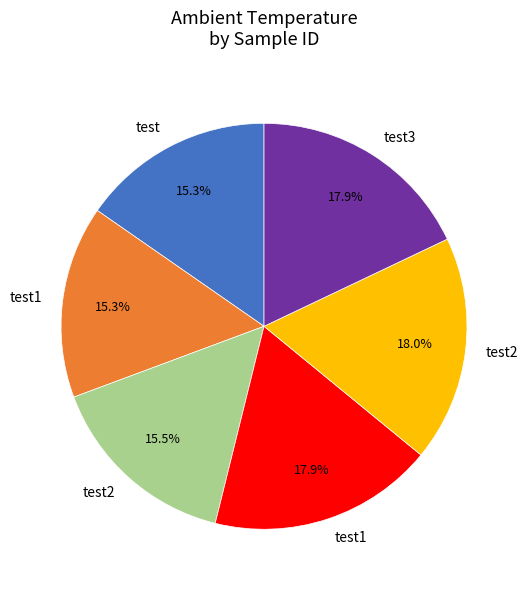

Does any single category account for the majority?

No